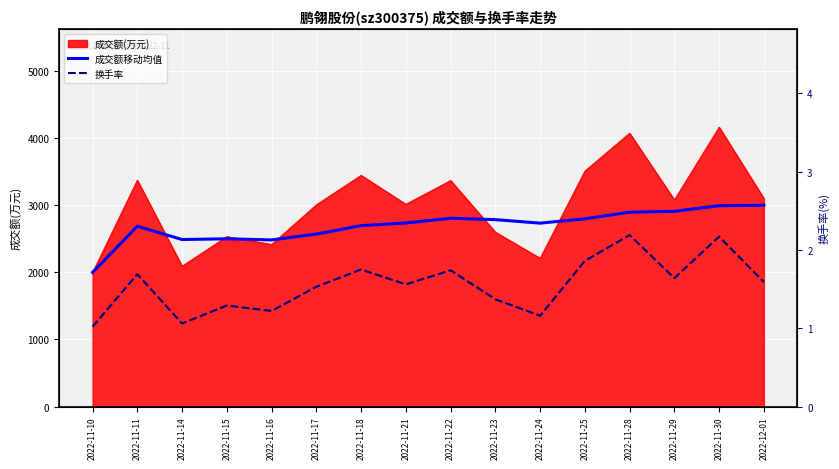

How many lines are shown in the chart?

2